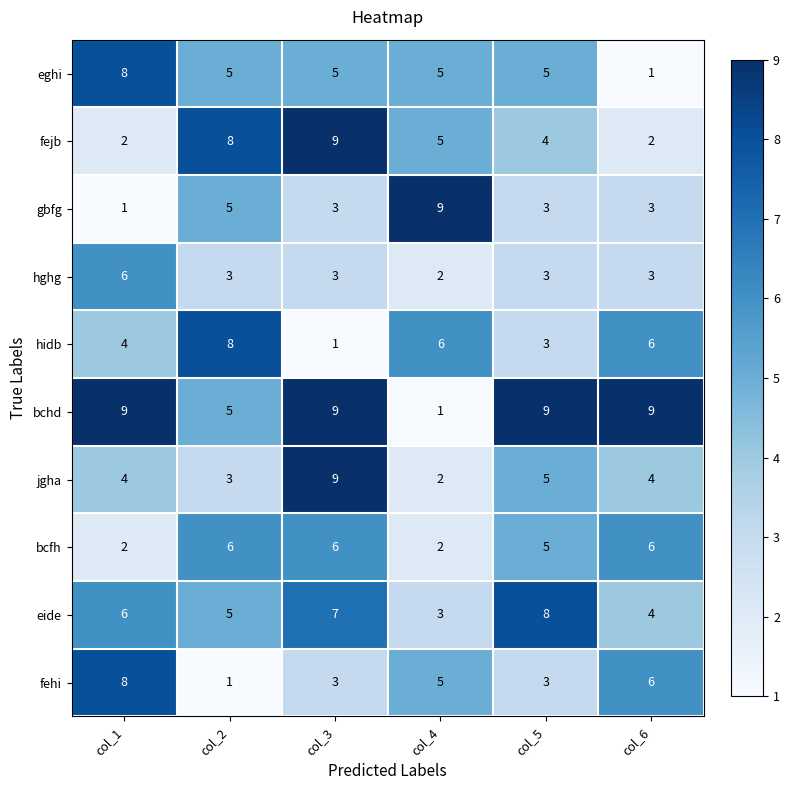

Is it true that hidb equals 5 at col_2?

False